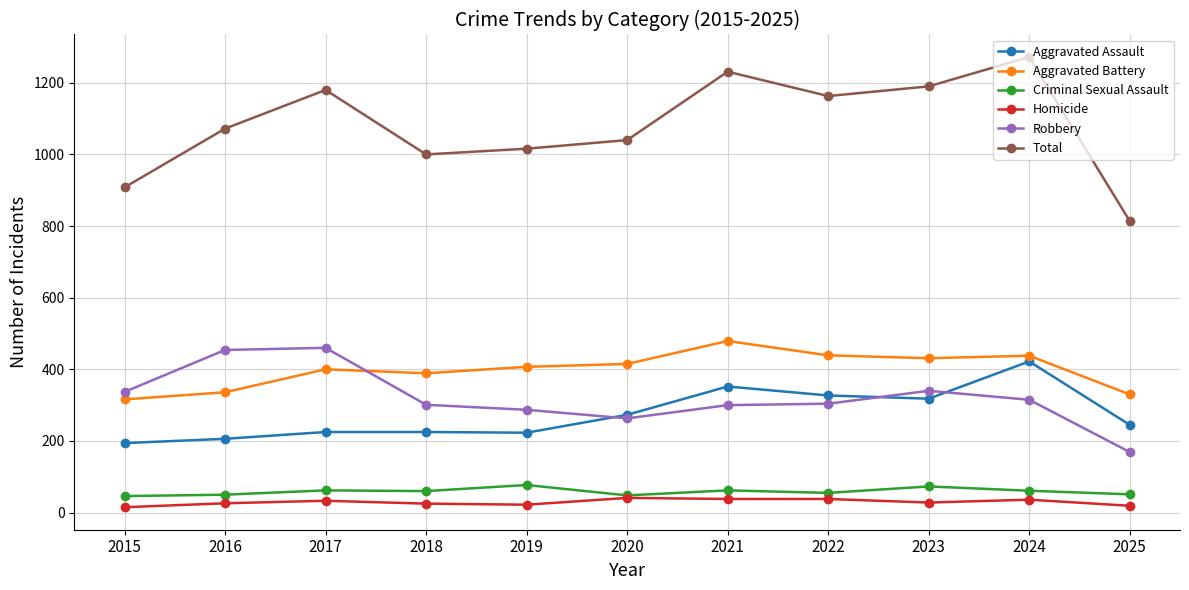

What is the highest value of the Criminal Sexual Assault series?

77